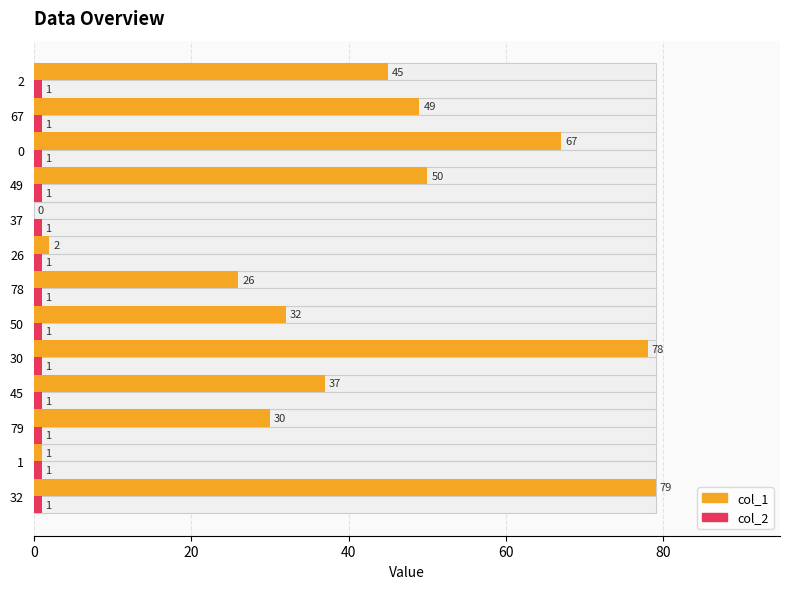

Read the col_1 value at 45, to the nearest 10.

40